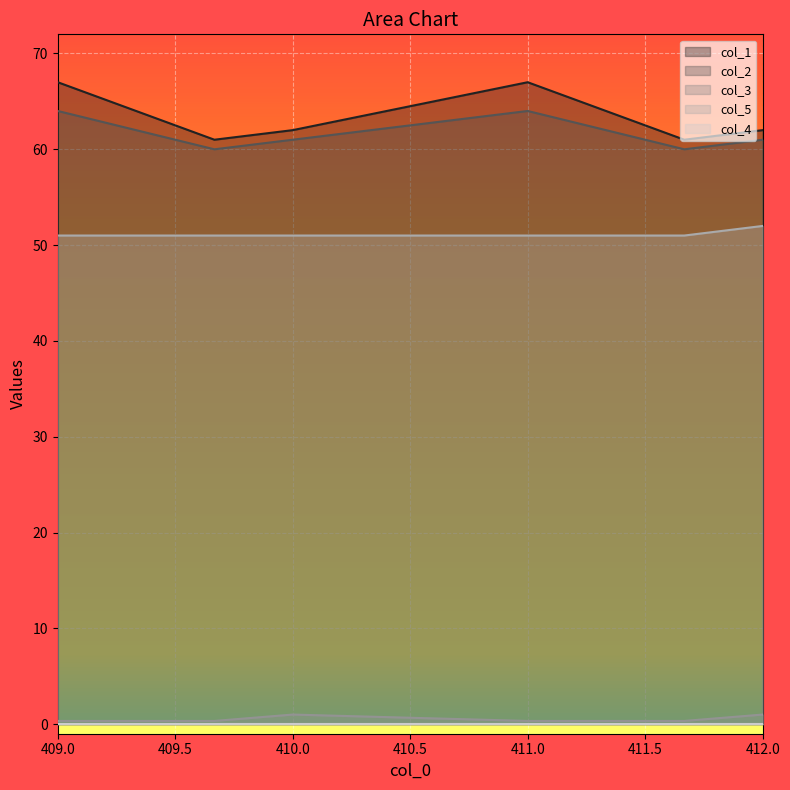

What is the maximum value shown in the chart?

67.0